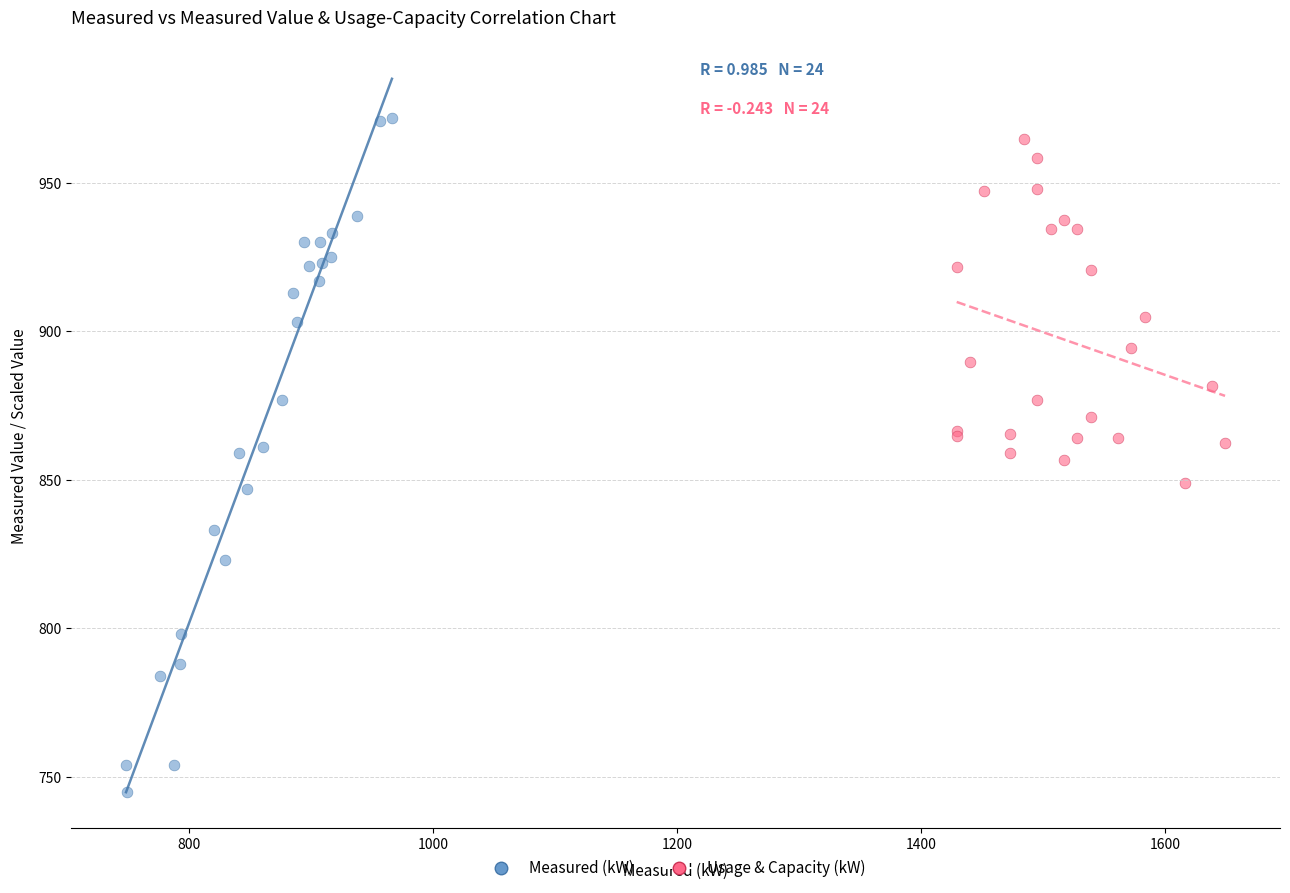

What are all the series names shown in the legend?

Measured (kW), Usage & Capacity (kW)